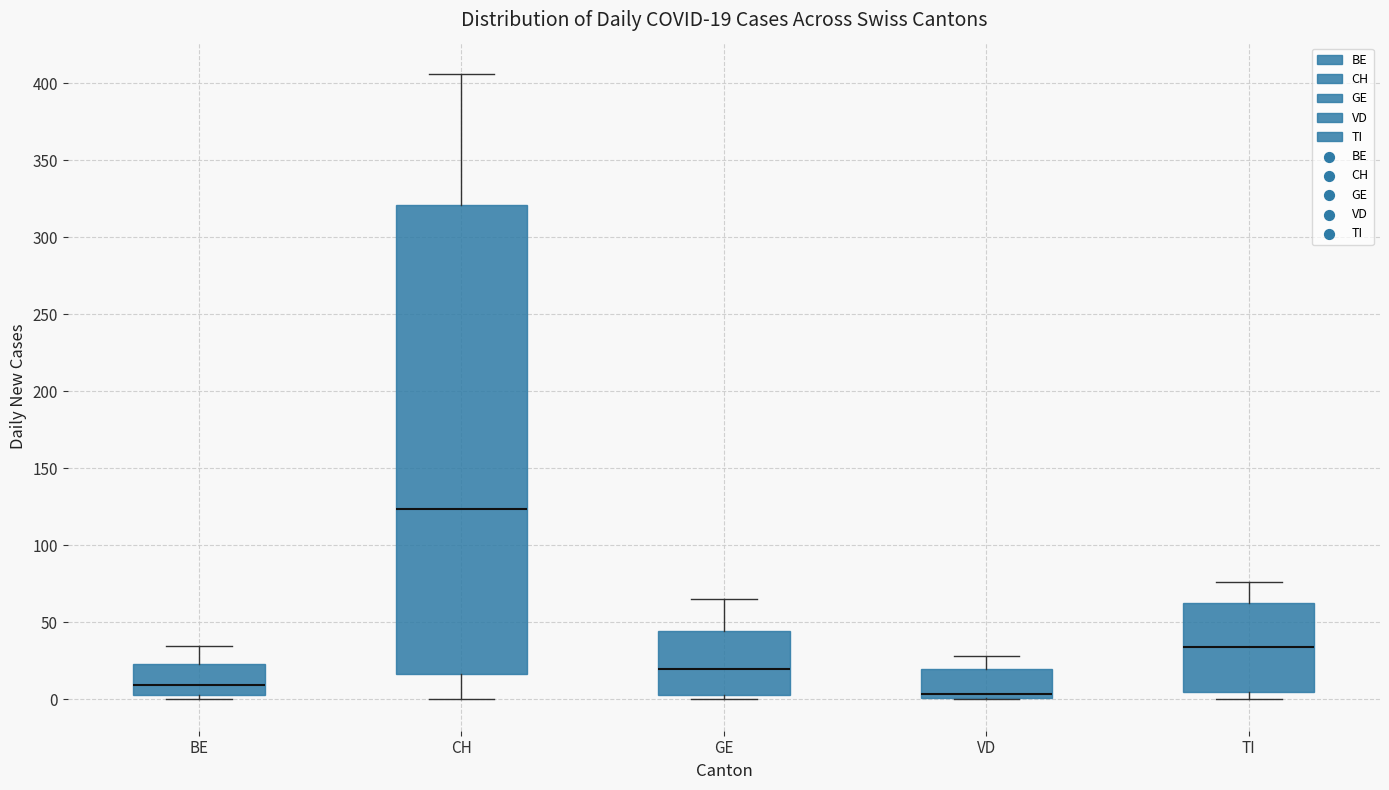

Which box is the tallest, from its lower edge to its upper edge?

CH